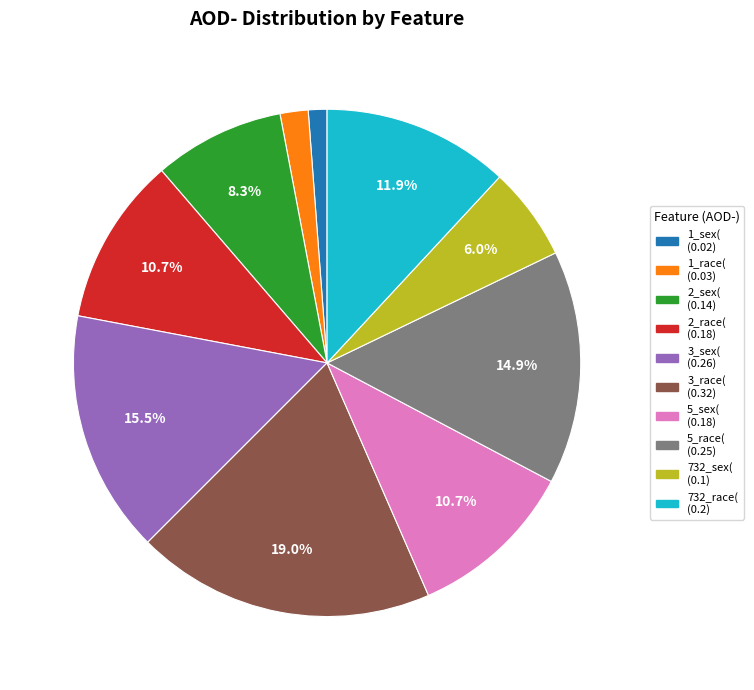

Which has a higher value, 3_race( or 5_sex(?

3_race(